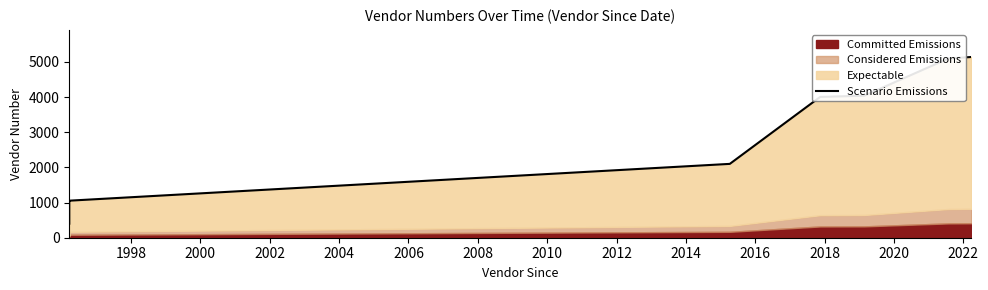

What is the difference between the second highest and minimum values?

4697